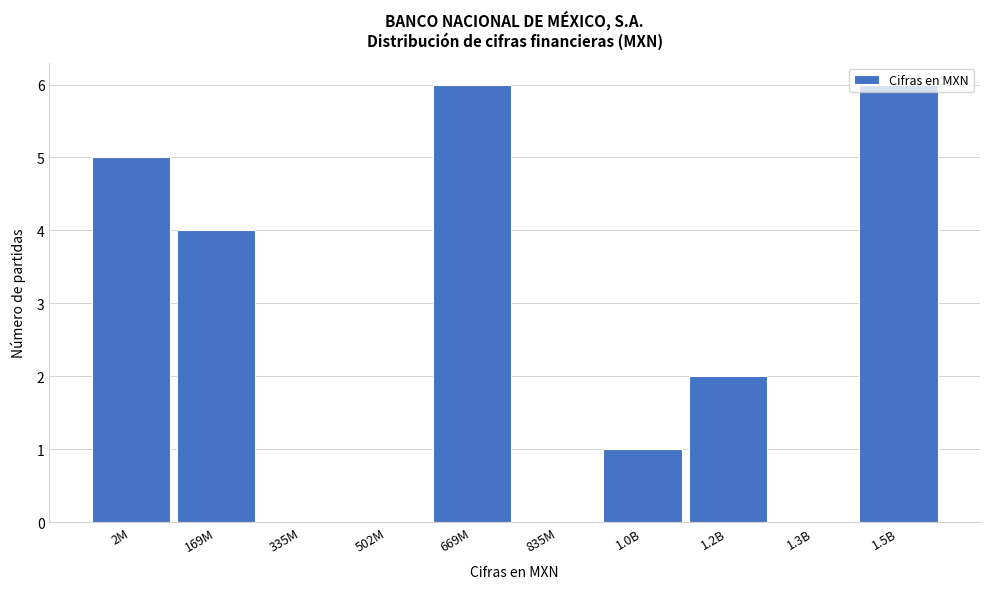

What is the greatest value displayed?

6